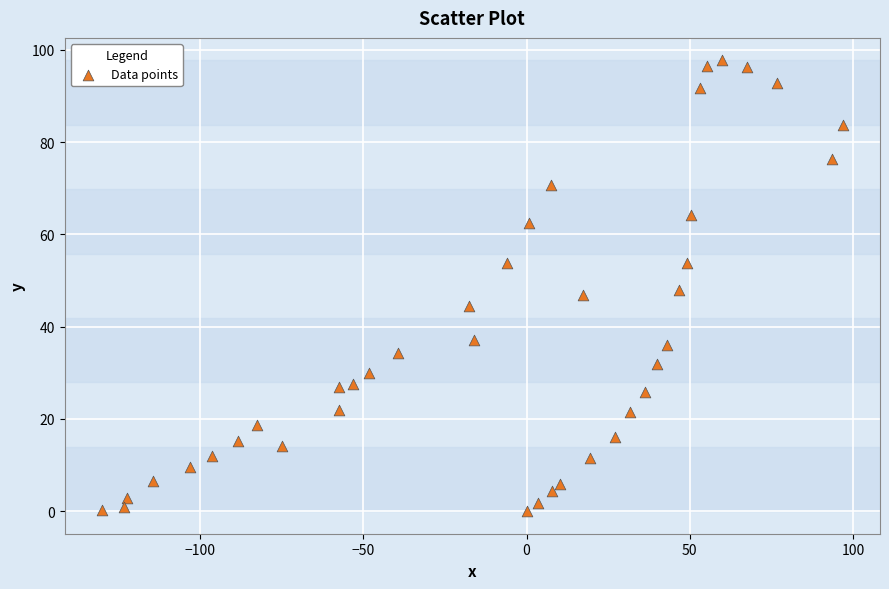

What is the range of Y values (max minus min)?

97.7